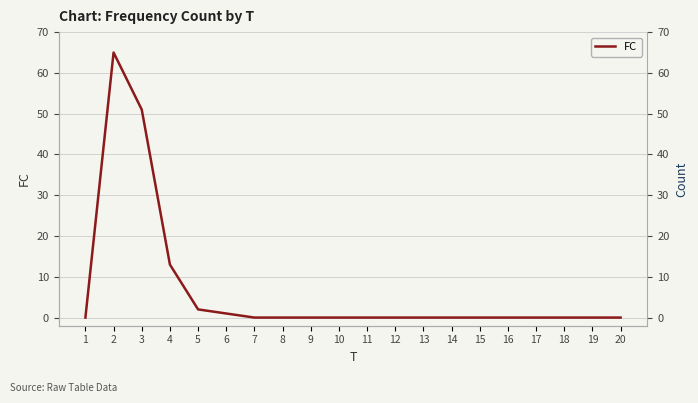

Is it true that the value at 15 is 0?

True